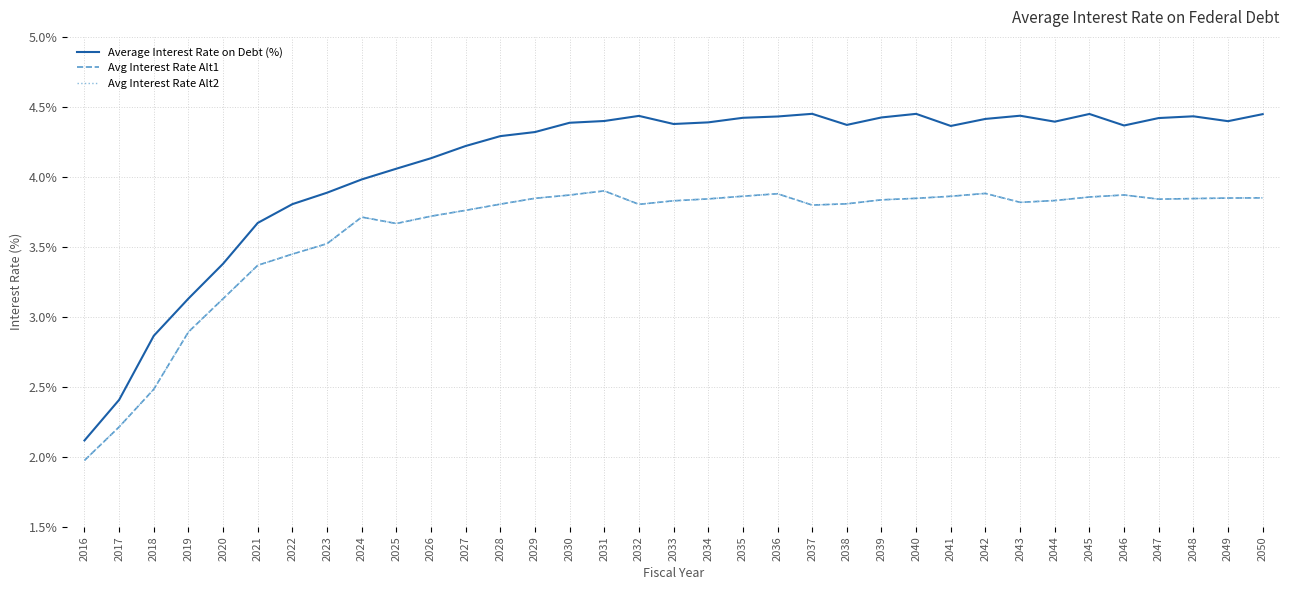

Which series has the largest range (max minus min)?

Average Interest Rate on Debt (%)